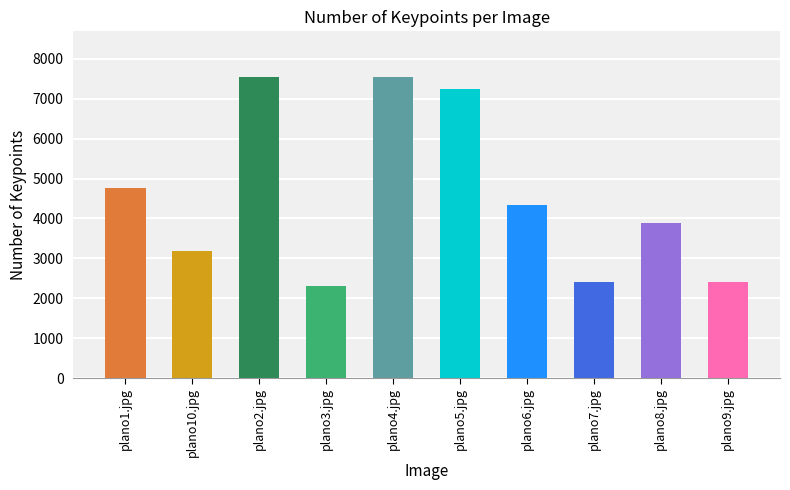

The value at plano7.jpg is 2397. True or false?

True